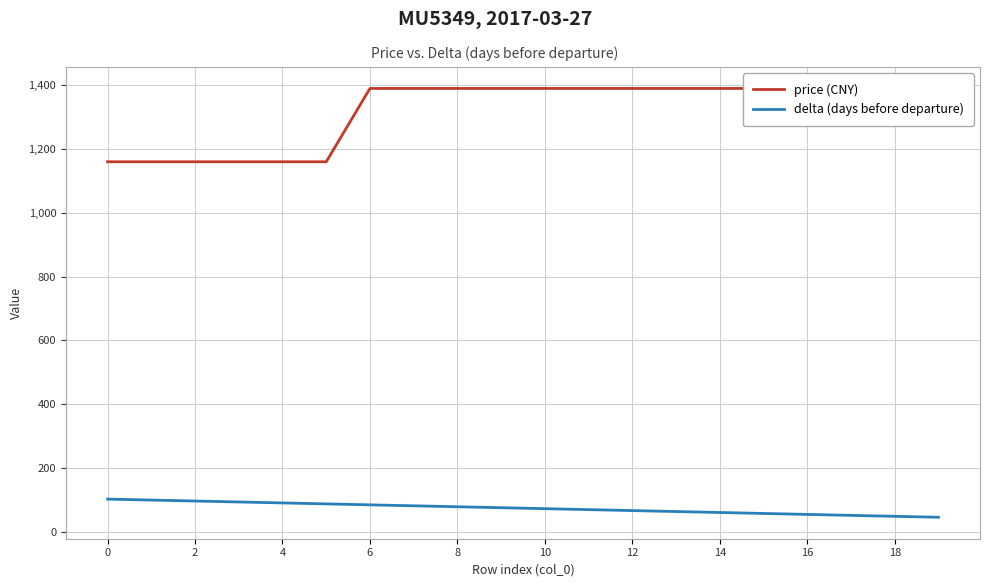

True or false: delta (days before departure) has a value of 106 at 13.

False